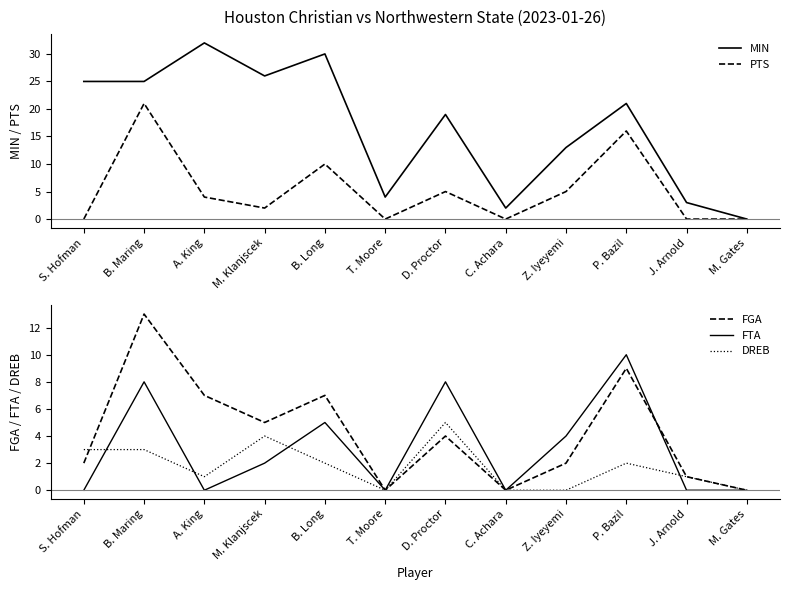

Rank the series by their maximum value, from highest to lowest.

MIN, PTS, FGA, FTA, DREB